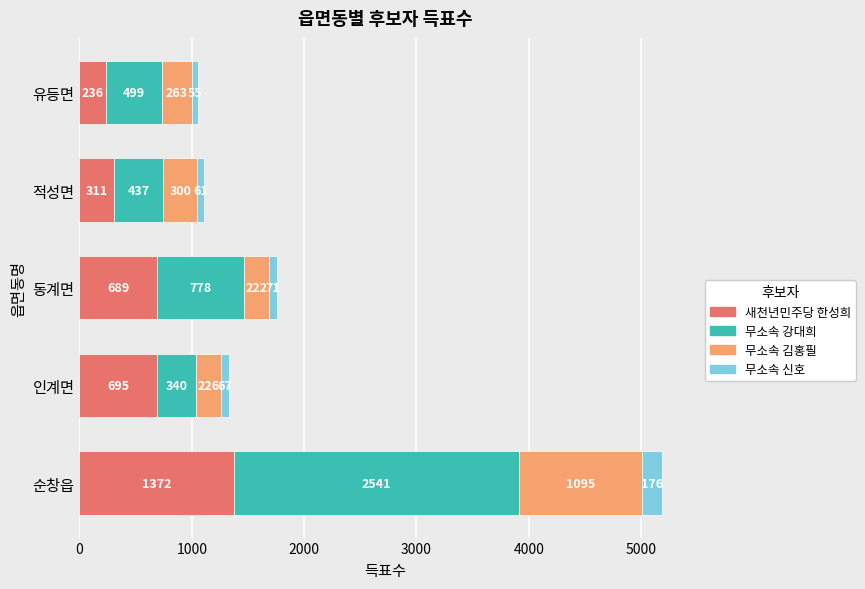

What is the difference between the second highest and second lowest values in the 새천년민주당 한성희 series?

384